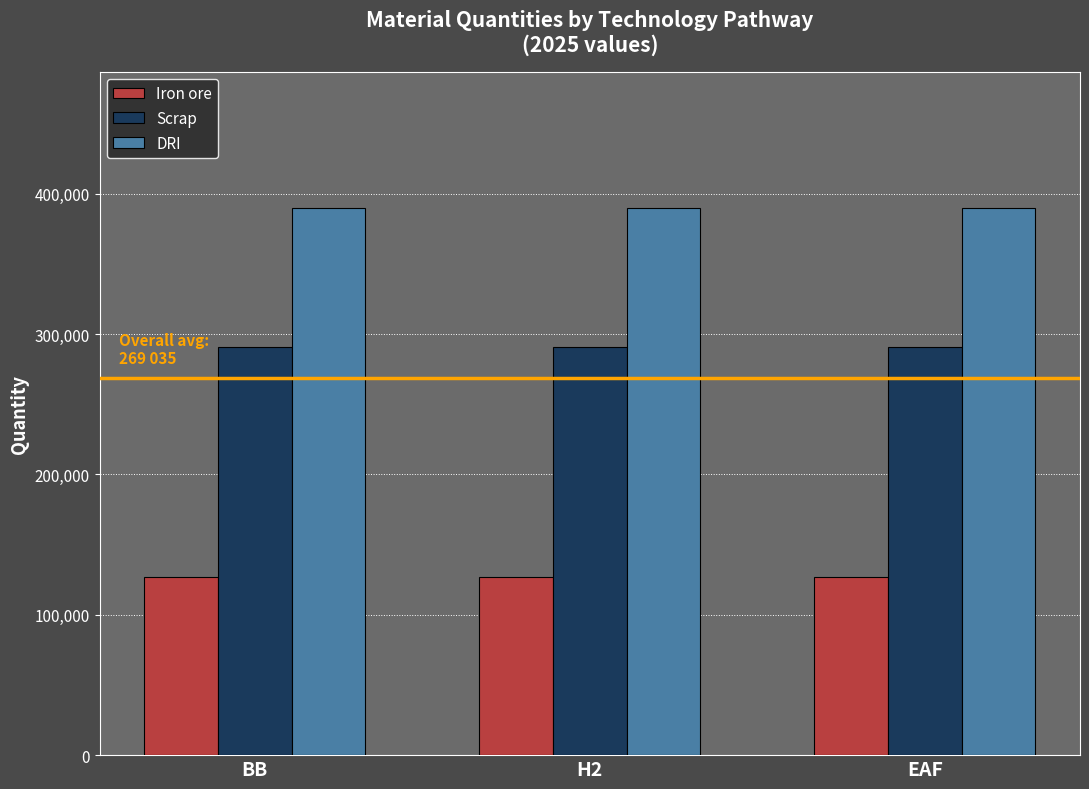

What is the sum of all Iron ore values?

379916.4